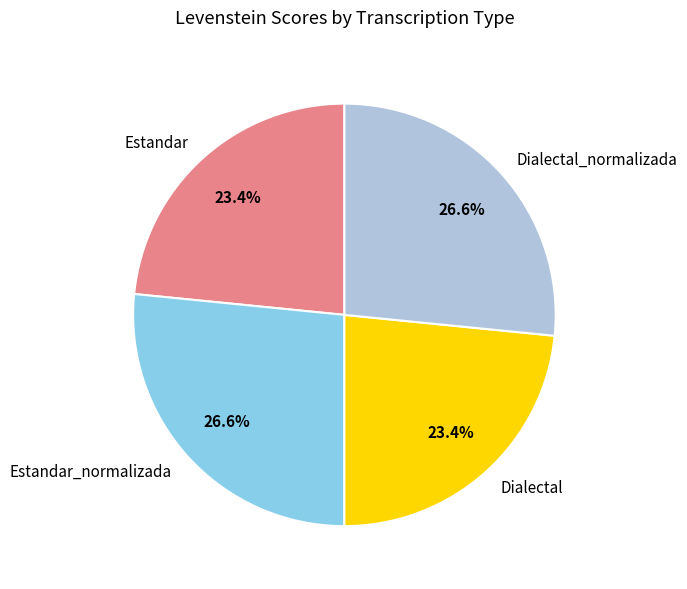

To the nearest percent, what is the combined percentage of Dialectal_normalizada and Estandar_normalizada?

53%